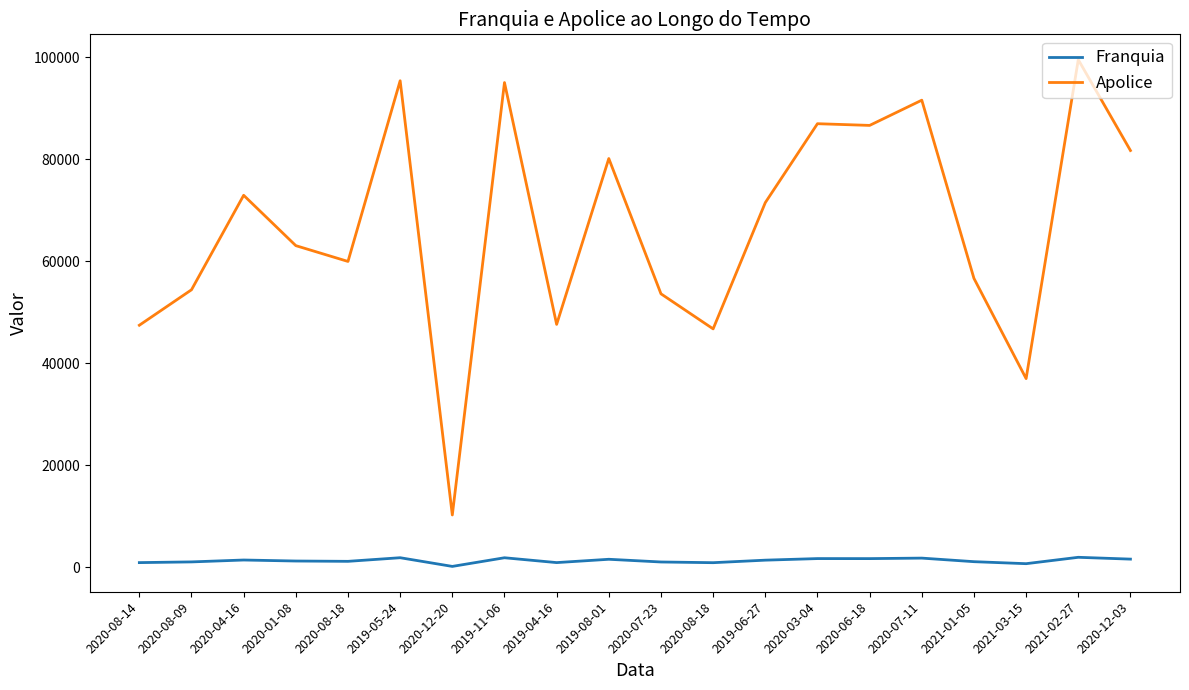

How many interior local peaks does the Franquia series have?

7